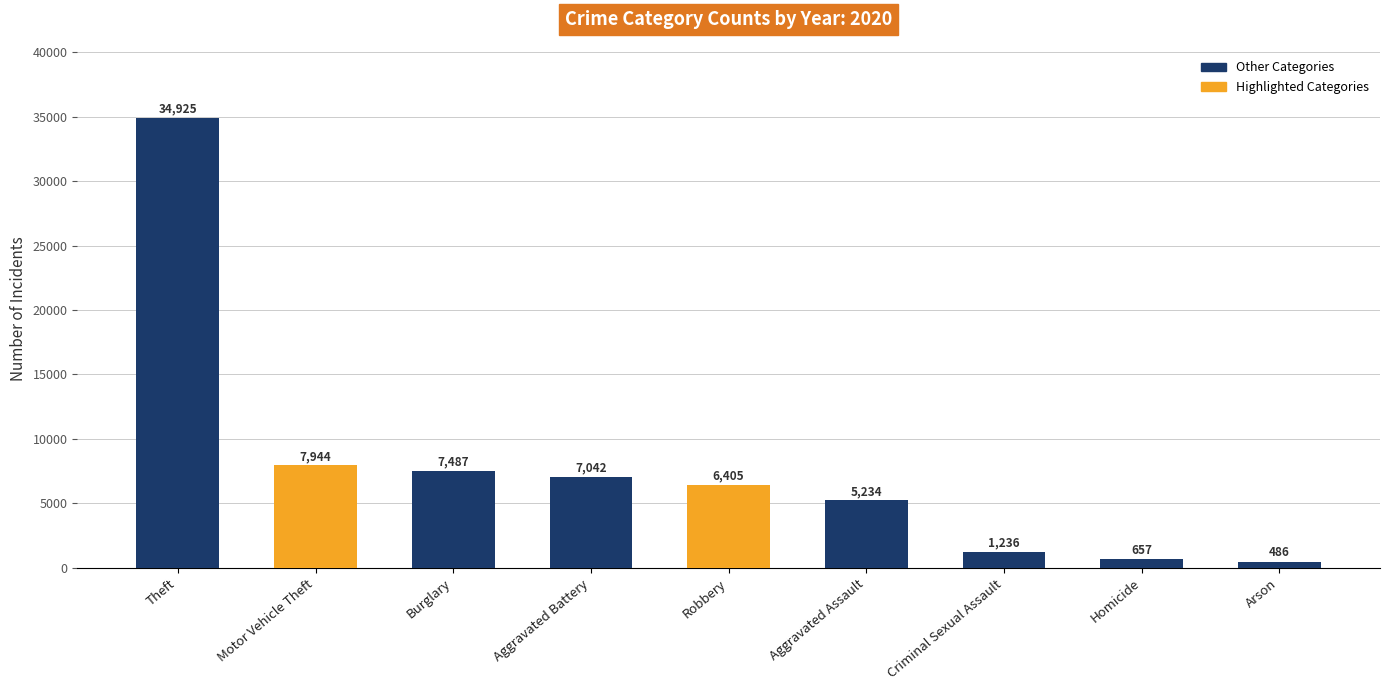

List the labels in order of value, smallest first.

Arson, Homicide, Criminal Sexual Assault, Aggravated Assault, Robbery, Aggravated Battery, Burglary, Motor Vehicle Theft, Theft